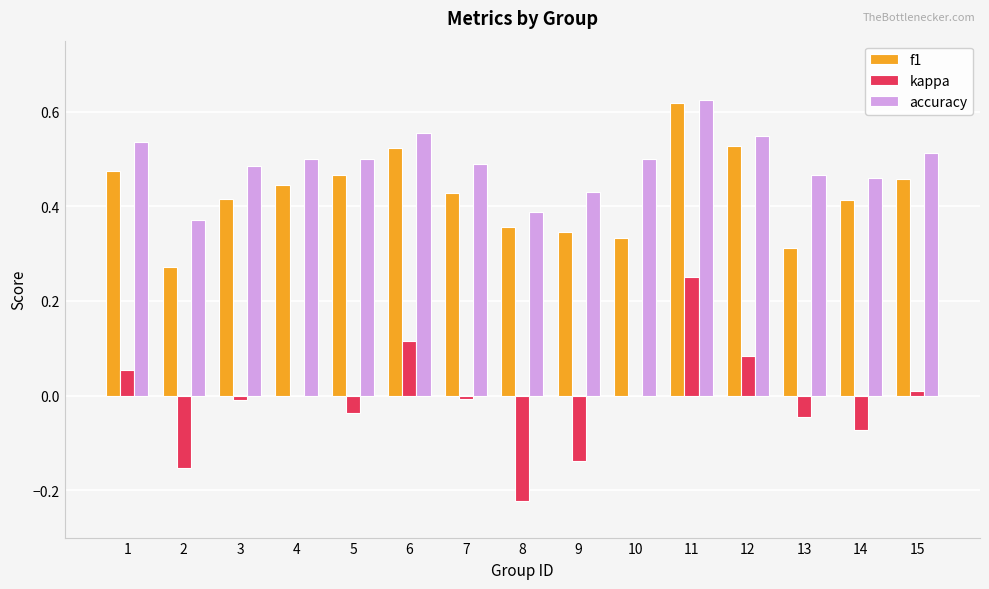

At which label does accuracy reach its peak?

11